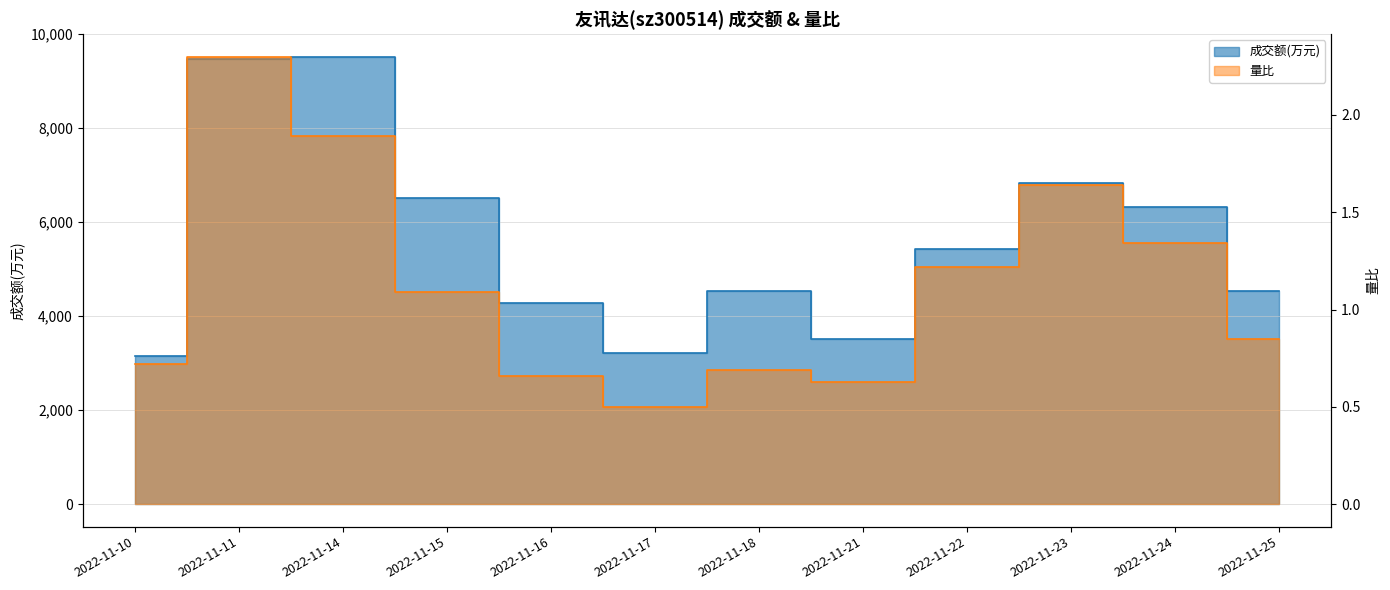

Which series has the largest range (max minus min)?

成交额(万元)